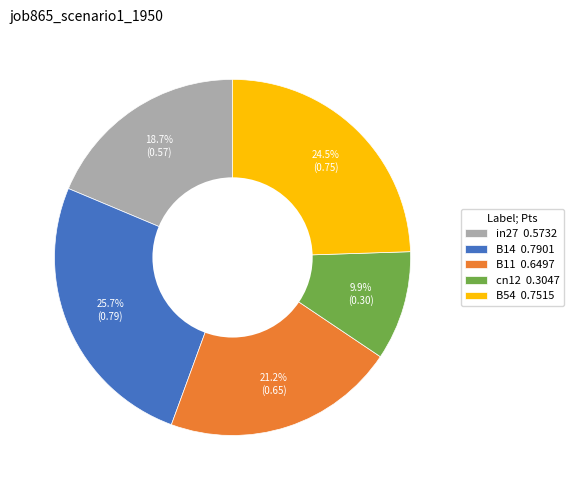

How many segments does this pie chart have?

5